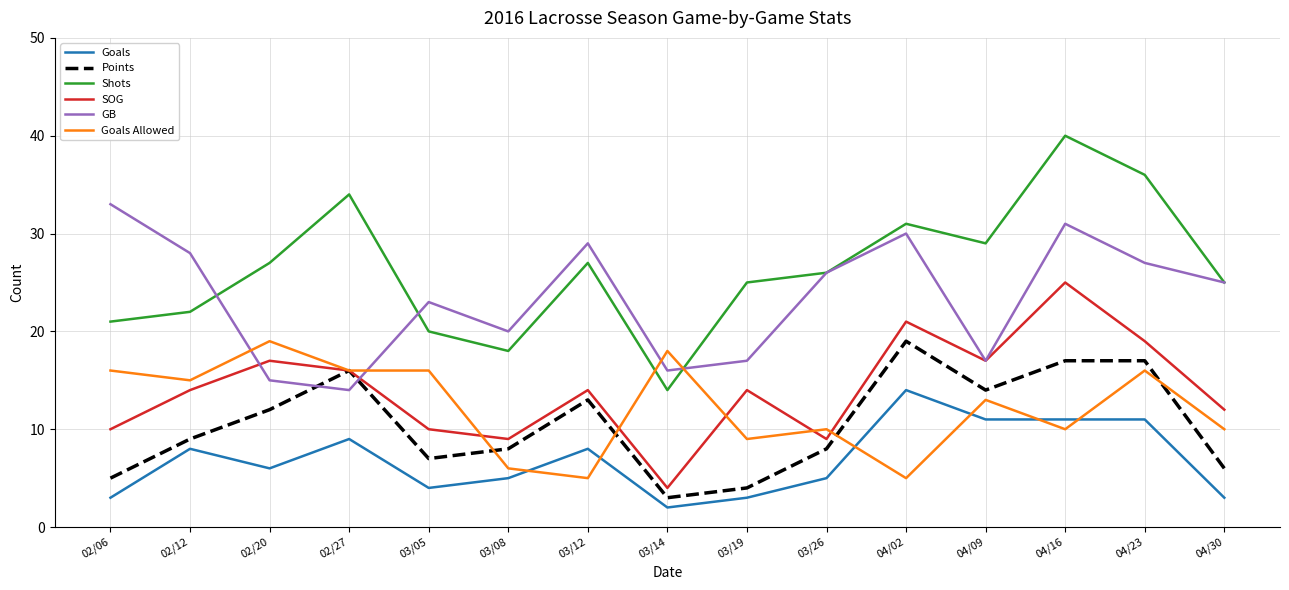

The Points series shows 22 at 04/09. True or false?

False